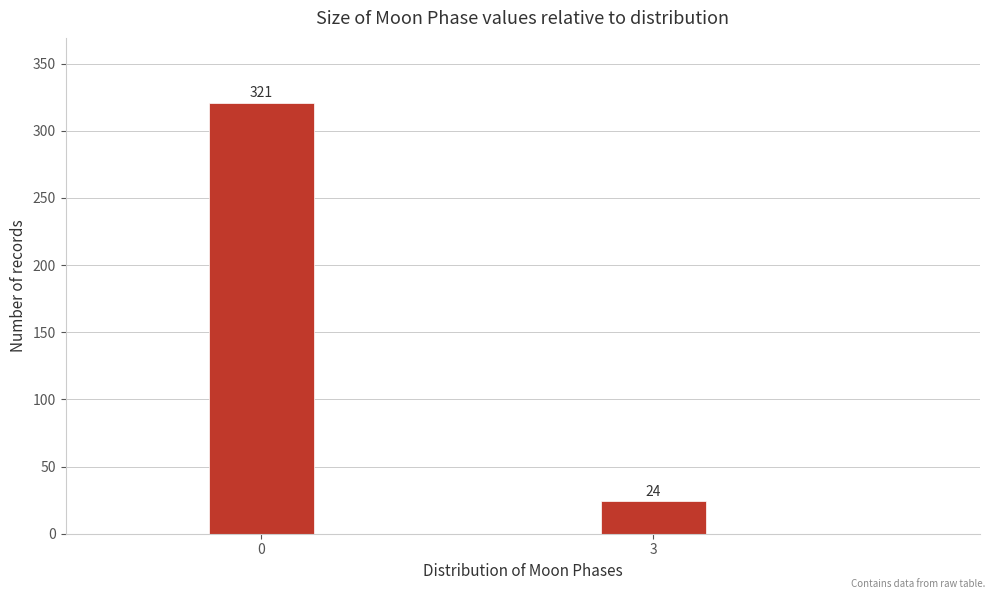

Reading right to left, transcribe all the data shown in this chart.

3=24	0=321